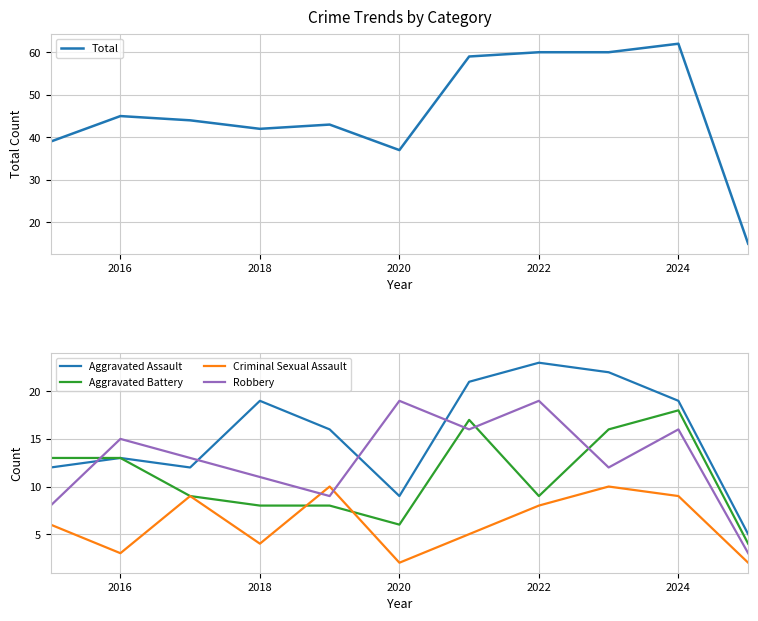

The Total series shows 37 at 2020. True or false?

True